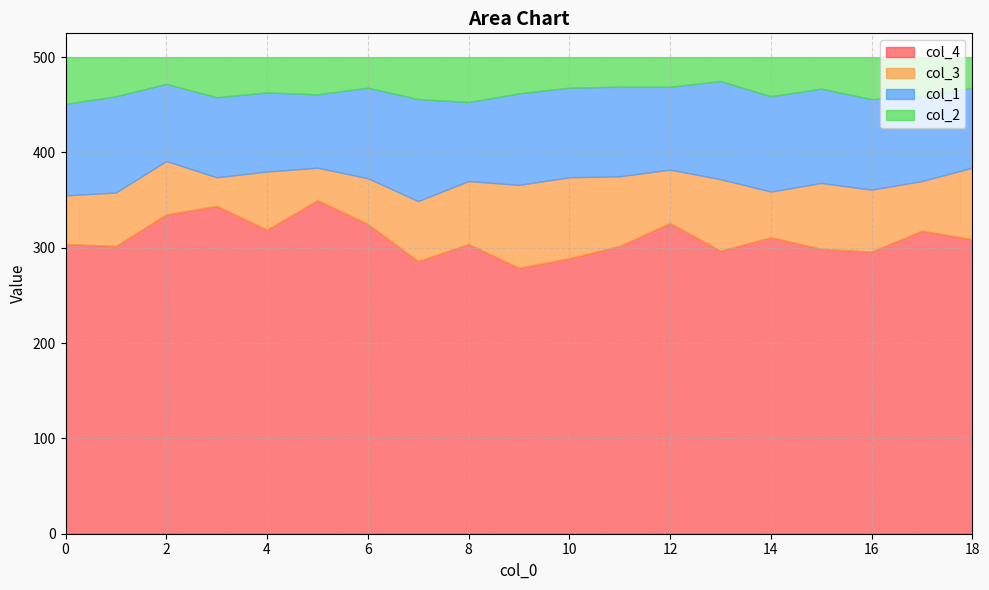

At which category does col_1 reach its first local peak?

1